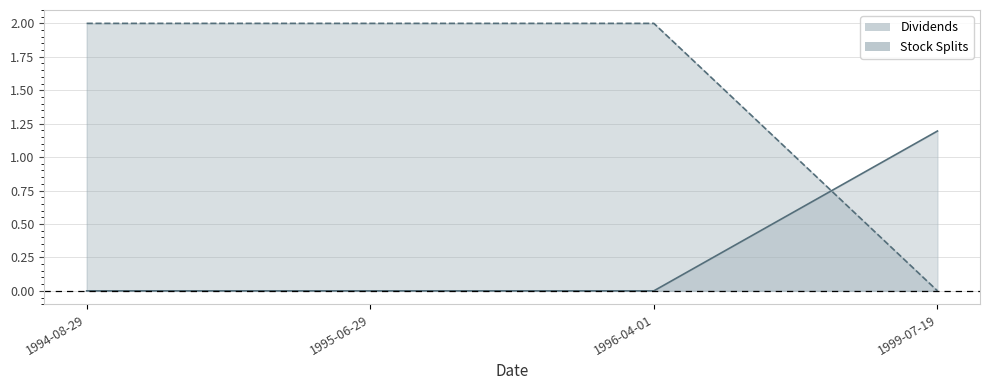

What is the spread (max minus min) of values at 1996-04-01?

2.0